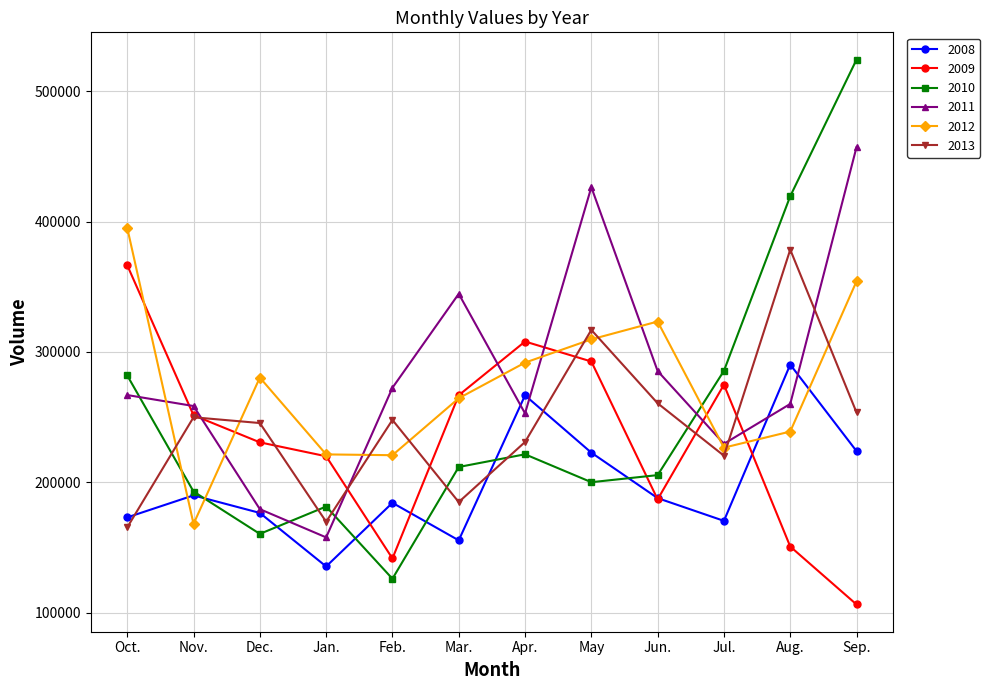

Which series has the widest spread of values?

2010